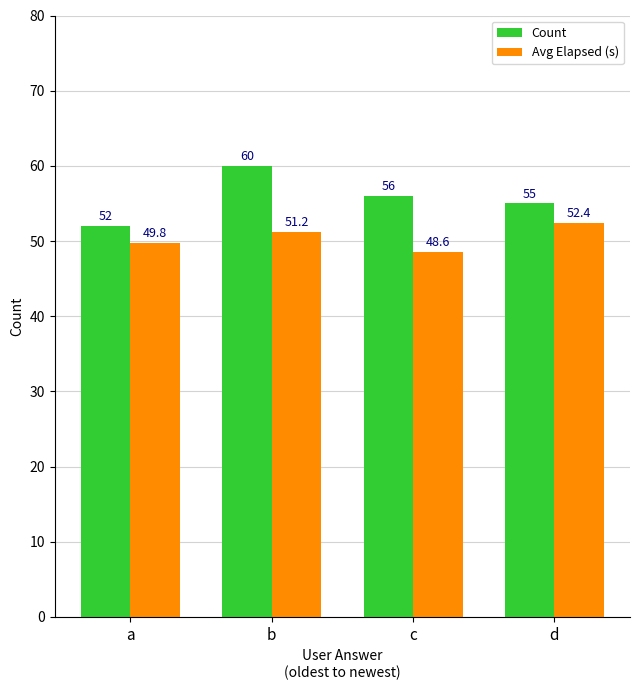

True or false: Avg Elapsed (s) has a value of 52.4 at d.

True